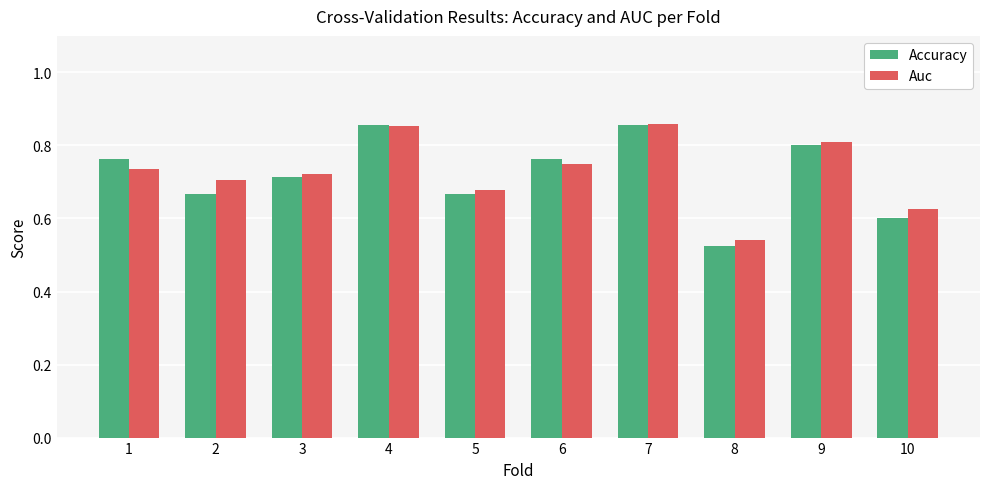

Is the value of Accuracy at 1 greater than the value of Auc at 9?

No